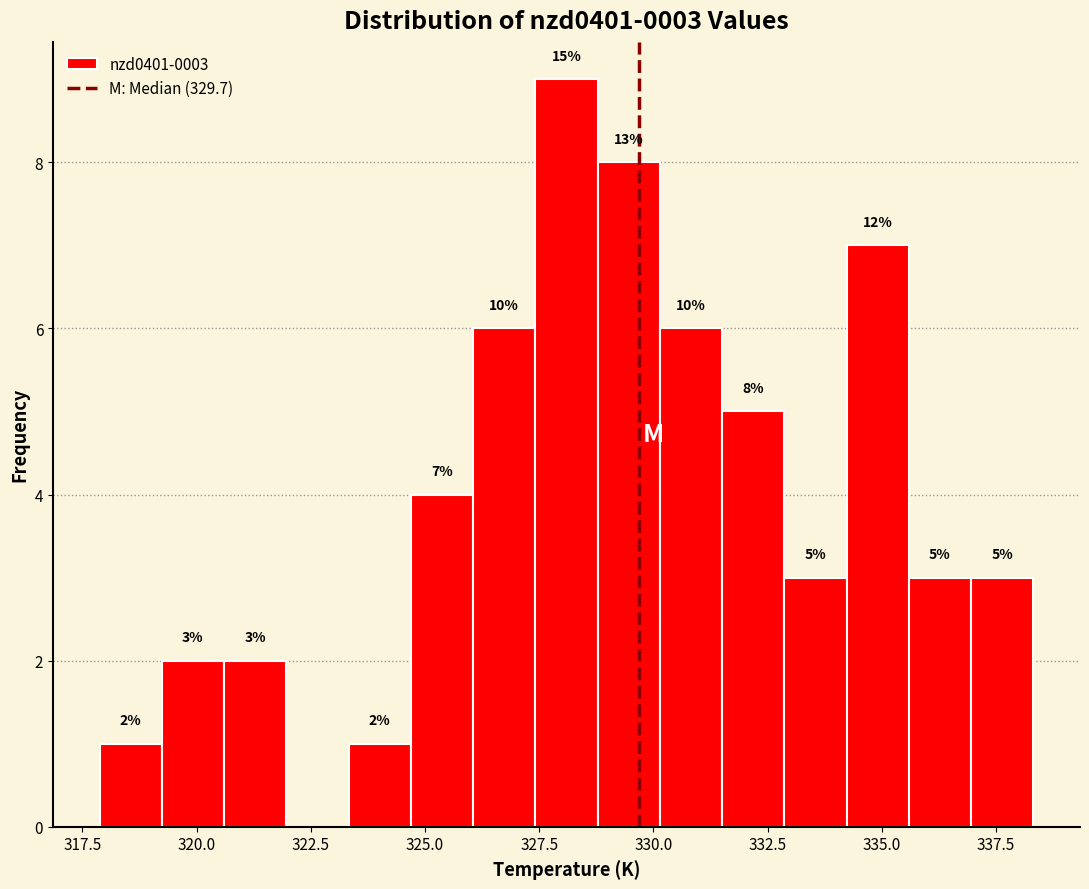

Around what value on the x-axis is the tallest bar? Give the approximate position of its centre, as read against the axis.

328.0